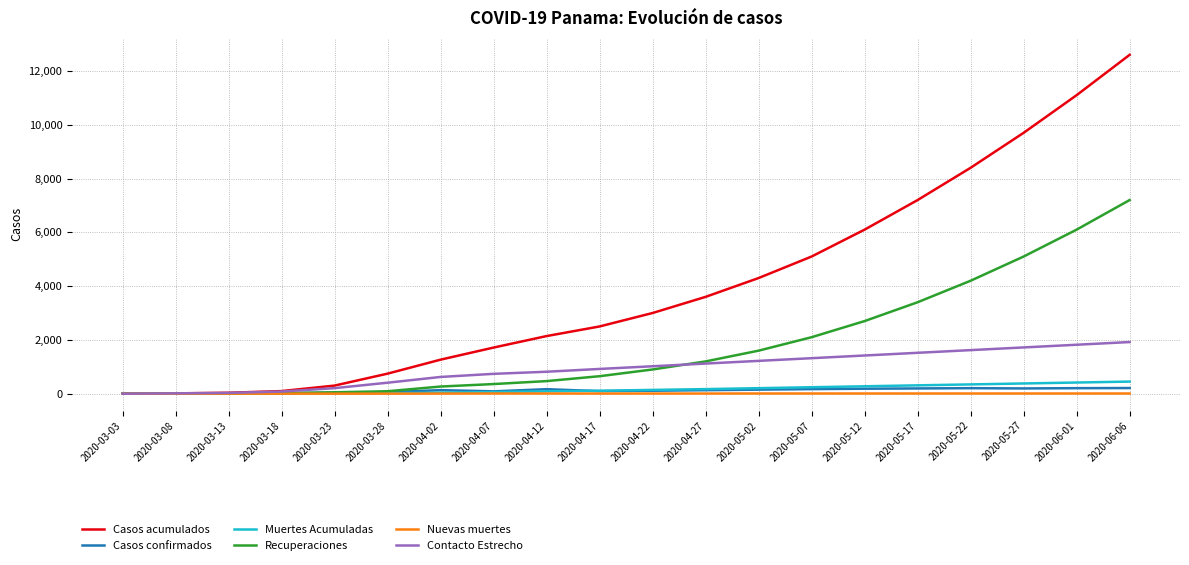

At how many categories does at least one series exceed 2666?

10